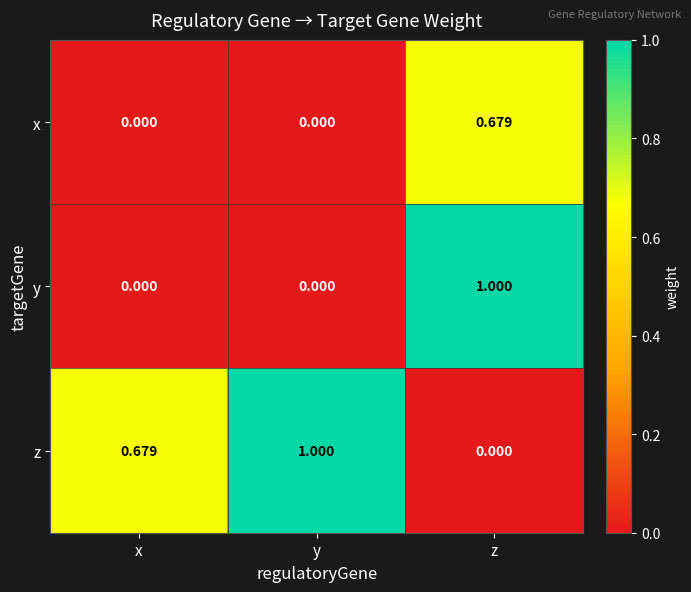

Between x and y, which series saw the biggest shift?

z